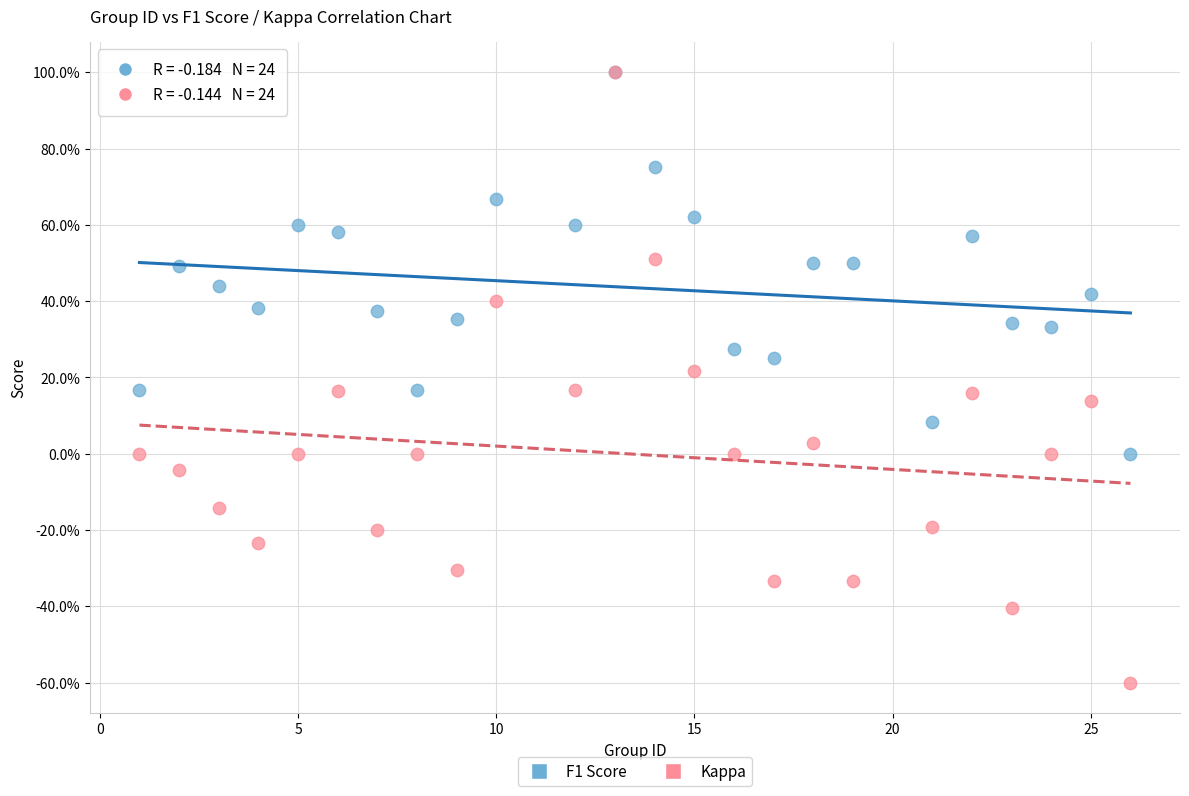

Which series contains the lowest Y value?

Kappa